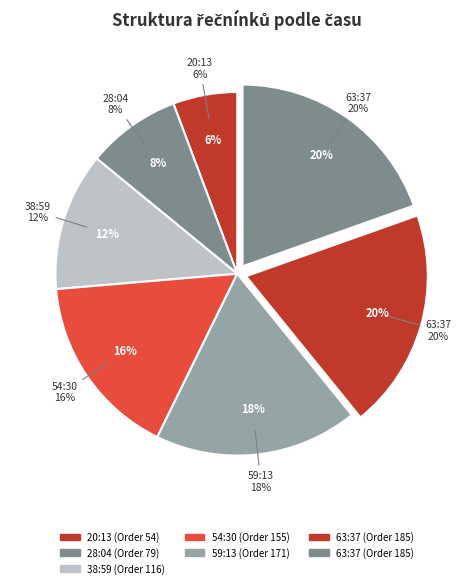

What is the smallest slice in the pie chart?

20:13